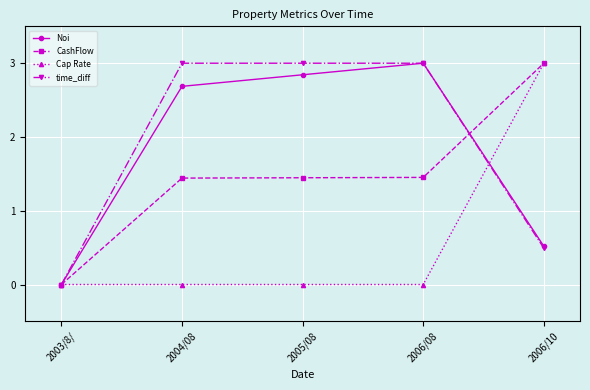

Which series ends up on top after the final intersection of Cap Rate and time_diff?

Cap Rate